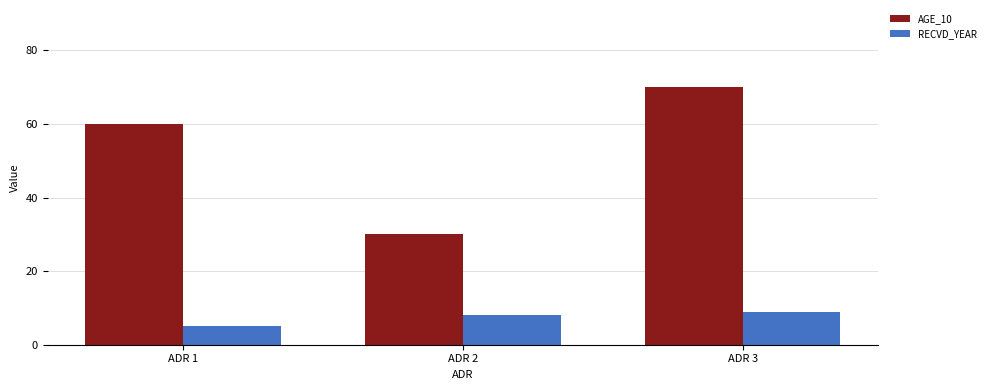

Rank the series by their maximum value, from highest to lowest.

AGE_10, RECVD_YEAR